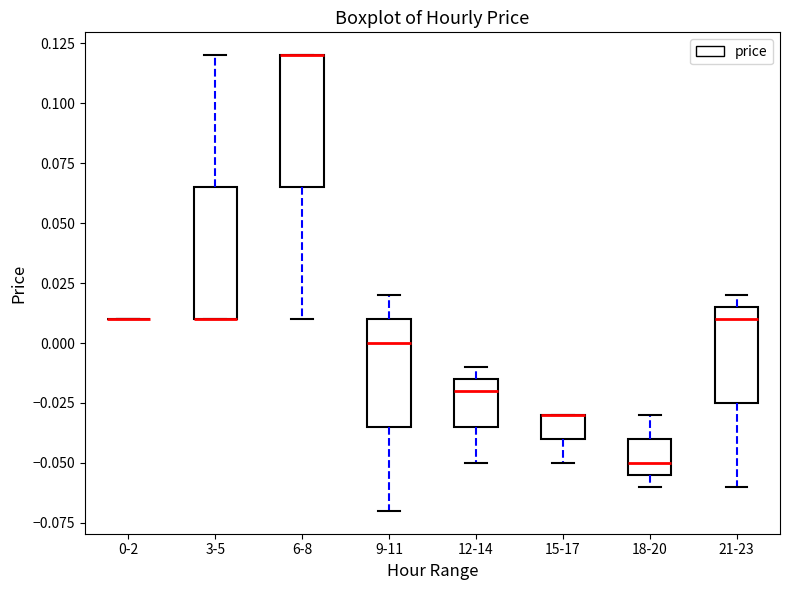

Reading left to right, transcribe this box plot: for each box, give where its median line is, the range the box spans, and where its two whiskers end, as read against the y-axis. The values are not printed on the chart, so give them approximately, as read against the axis.

0-2: box collapsed to a line at 0.010, whiskers 0.010 to 0.010
3-5: median 0.010 (drawn on the box's lower edge), box 0.010 to 0.065, whiskers 0.010 to 0.120
6-8: median 0.120 (drawn on the box's upper edge), box 0.065 to 0.120, whiskers 0.010 to 0.120
9-11: median 0.000, box -0.035 to 0.010, whiskers -0.070 to 0.020
12-14: median -0.020, box -0.035 to -0.015, whiskers -0.050 to -0.010
15-17: median -0.030 (drawn on the box's upper edge), box -0.040 to -0.030, whiskers -0.050 to -0.030
18-20: median -0.050, box -0.055 to -0.040, whiskers -0.060 to -0.030
21-23: median 0.010, box -0.025 to 0.015, whiskers -0.060 to 0.020